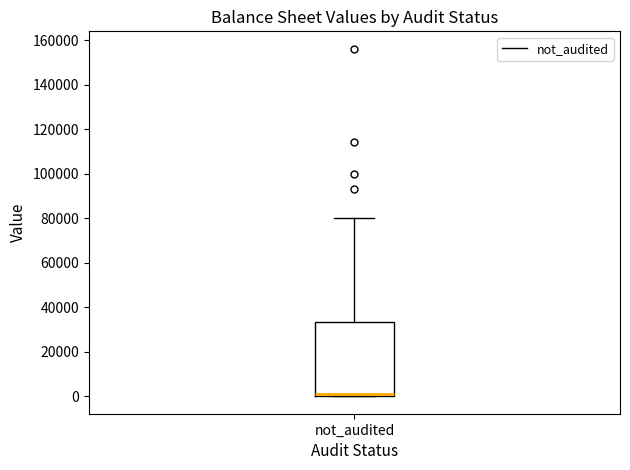

Read this box plot against the y-axis: the position of the median line, the range covered by the box, and the ends of both whiskers. The values are not printed on the chart, so give them approximately, as read against the axis.

median 0 (just above the box's lower edge), box 0 to 34000, whiskers 0 to 80000